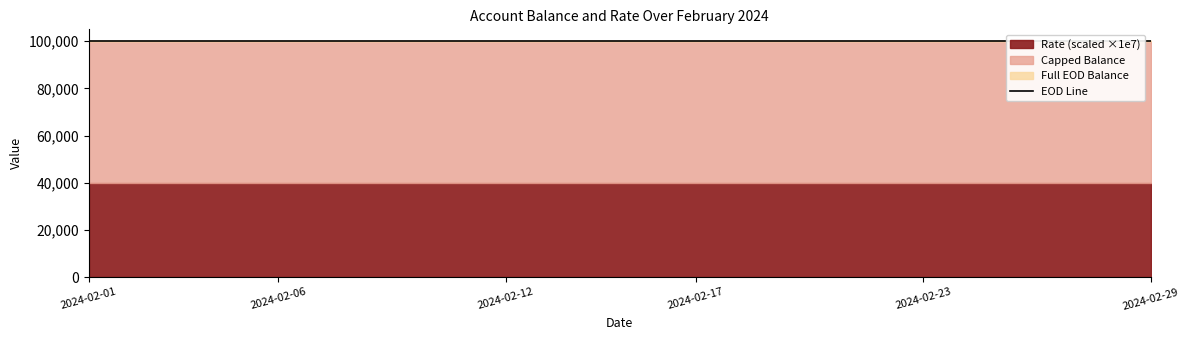

Reading right to left, transcribe all the data shown in this chart.

Capped Balance: 2024-02-29=100000.0	2024-02-28=100000.0	2024-02-27=100000.0	2024-02-26=100000.0	2024-02-25=100000.0	2024-02-24=100000.0	2024-02-23=100000.0	2024-02-22=100000.0	2024-02-21=100000.0	2024-02-20=100000.0	2024-02-19=100000.0	2024-02-18=100000.0	2024-02-17=100000.0	2024-02-16=100000.0	2024-02-15=100000.0	2024-02-14=100000.0	2024-02-13=100000.0	2024-02-12=100000.0	2024-02-11=100000.0	2024-02-10=100000.0	2024-02-09=100000.0	2024-02-08=100000.0	2024-02-07=100000.0	2024-02-06=100000.0	2024-02-05=100000.0	2024-02-04=100000.0	2024-02-03=100000.0	2024-02-02=100000.0	2024-02-01=100000.0
Full EOD Balance: 2024-02-29=100100.0	2024-02-28=100100.0	2024-02-27=100100.0	2024-02-26=100100.0	2024-02-25=100100.0	2024-02-24=100100.0	2024-02-23=100100.0	2024-02-22=100100.0	2024-02-21=100100.0	2024-02-20=100100.0	2024-02-19=100100.0	2024-02-18=100100.0	2024-02-17=100100.0	2024-02-16=100100.0	2024-02-15=100100.0	2024-02-14=100100.0	2024-02-13=100100.0	2024-02-12=100100.0	2024-02-11=100100.0	2024-02-10=100100.0	2024-02-09=100100.0	2024-02-08=100100.0	2024-02-07=100100.0	2024-02-06=100100.0	2024-02-05=100100.0	2024-02-04=100100.0	2024-02-03=100100.0	2024-02-02=100100.0	2024-02-01=100100.0
Rate: 2024-02-29=0.0	2024-02-28=0.0	2024-02-27=0.0	2024-02-26=0.0	2024-02-25=0.0	2024-02-24=0.0	2024-02-23=0.0	2024-02-22=0.0	2024-02-21=0.0	2024-02-20=0.0	2024-02-19=0.0	2024-02-18=0.0	2024-02-17=0.0	2024-02-16=0.0	2024-02-15=0.0	2024-02-14=0.0	2024-02-13=0.0	2024-02-12=0.0	2024-02-11=0.0	2024-02-10=0.0	2024-02-09=0.0	2024-02-08=0.0	2024-02-07=0.0	2024-02-06=0.0	2024-02-05=0.0	2024-02-04=0.0	2024-02-03=0.0	2024-02-02=0.0	2024-02-01=0.0